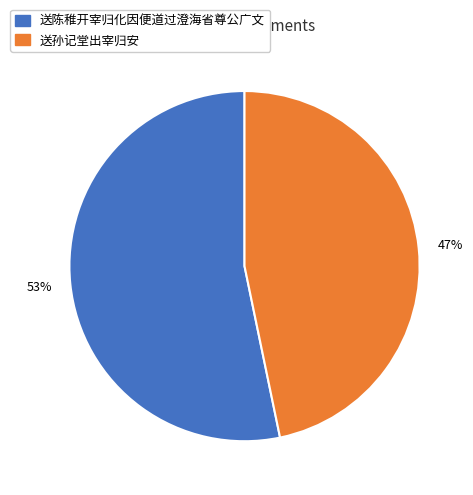

Does any single category account for the majority?

Yes